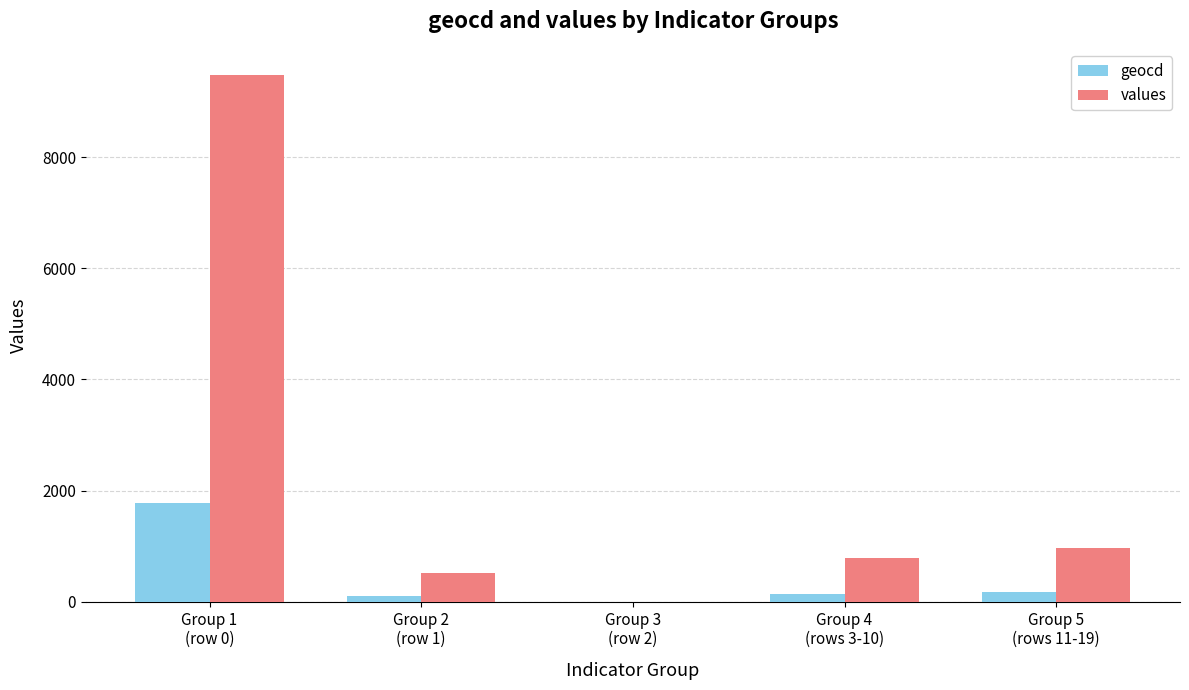

At which label does geocd first exceed 141?

Group 1
(row 0)